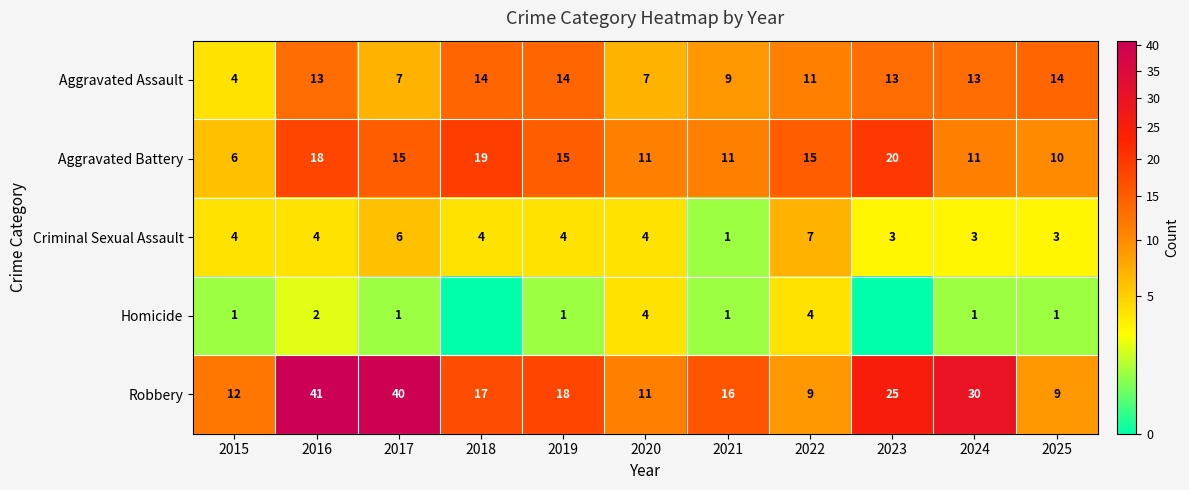

At which label does Criminal Sexual Assault reach its minimum?

2021